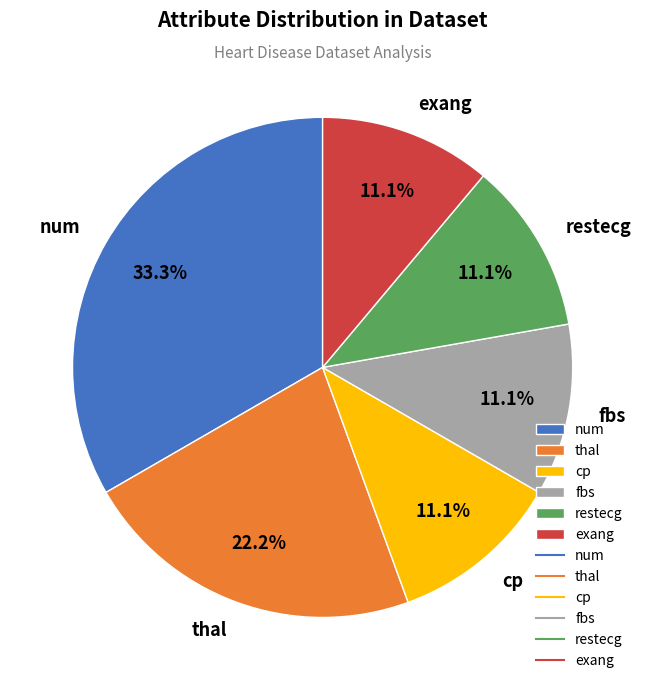

To the nearest percent, what is the average slice percentage?

17%